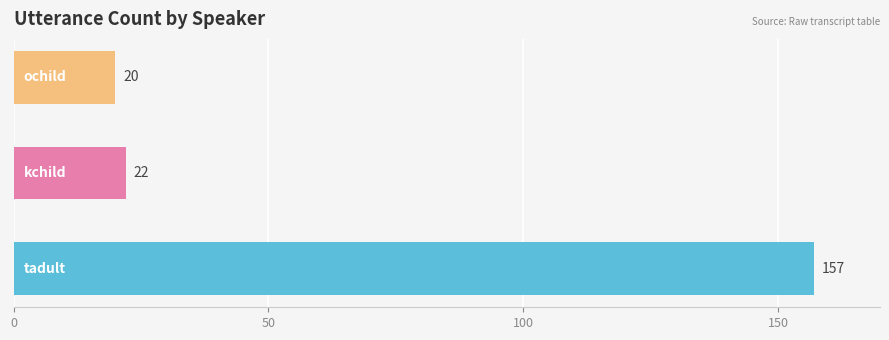

What is the difference between the maximum and minimum values?

137